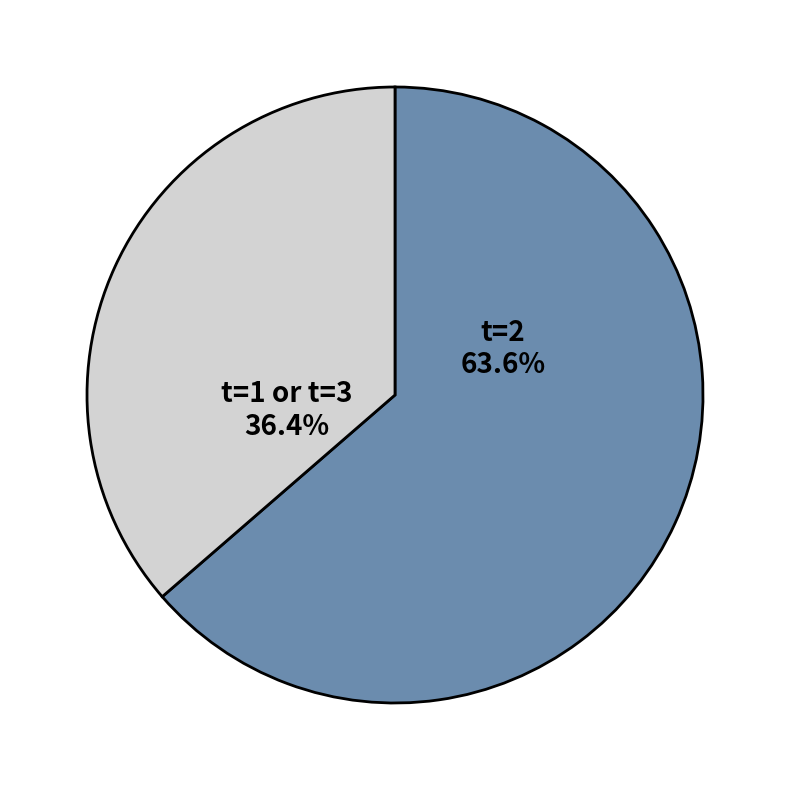

Does any single category account for the majority?

Yes